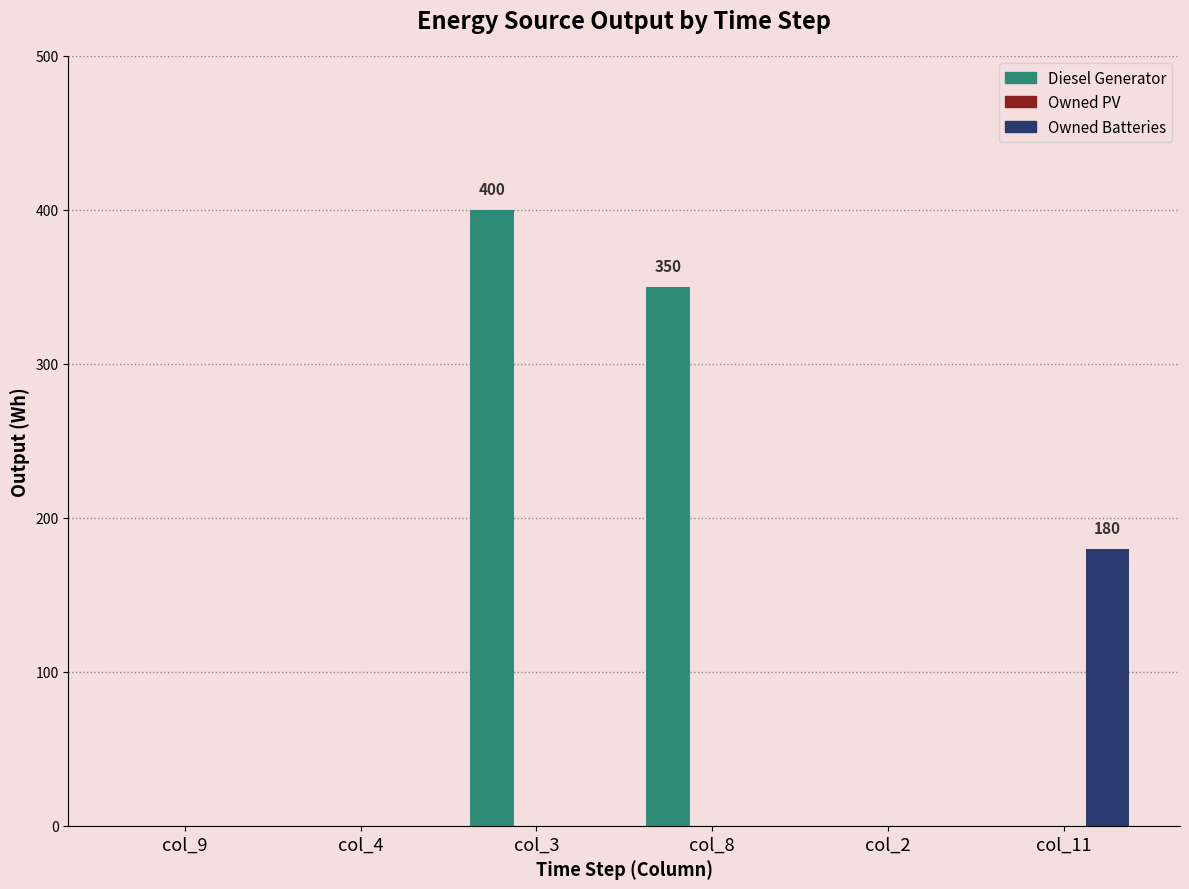

Reading left to right, extract all data points from this chart.

Diesel Generator: col_9=0	col_4=0	col_3=400	col_8=350	col_2=0	col_11=0
Owned Batteries: col_9=0	col_4=0	col_3=0	col_8=0	col_2=0	col_11=180